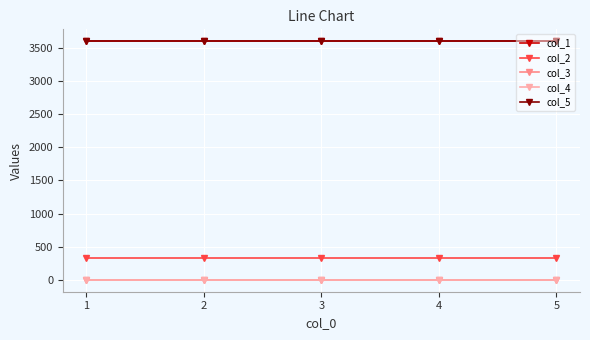

Which series changed the most between 1 and 5?

col_1